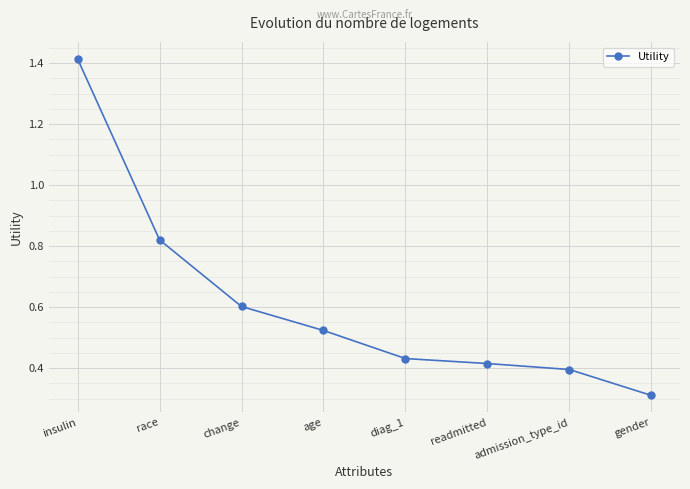

Is it true that the value at change is 0.6?

True